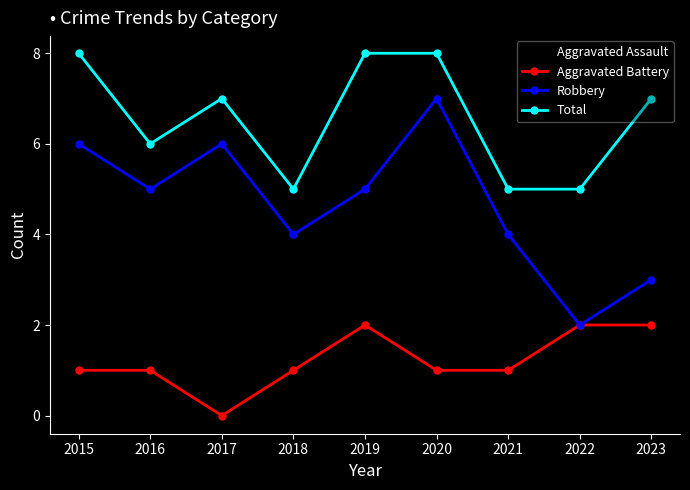

Reading left to right, transcribe all the data shown in this chart.

Aggravated Assault: 2015=1	2016=0	2017=0	2018=0	2019=0	2020=1	2021=0	2022=1	2023=2
Aggravated Battery: 2015=1	2016=1	2017=0	2018=1	2019=2	2020=1	2021=1	2022=2	2023=2
Robbery: 2015=6	2016=5	2017=6	2018=4	2019=5	2020=7	2021=4	2022=2	2023=3
Total: 2015=8	2016=6	2017=7	2018=5	2019=8	2020=8	2021=5	2022=5	2023=7